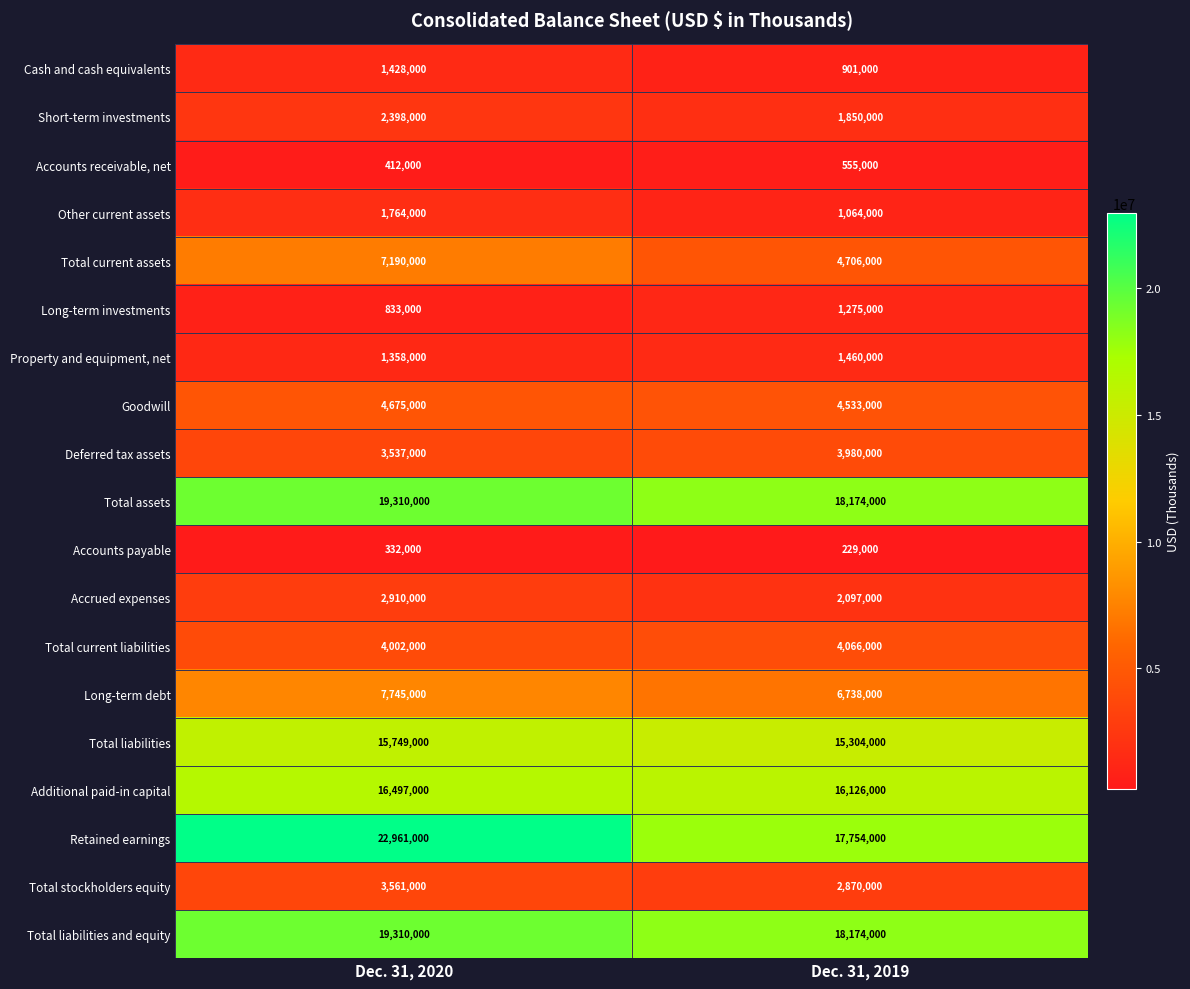

What is the sum of all Accounts receivable, net values?

967000